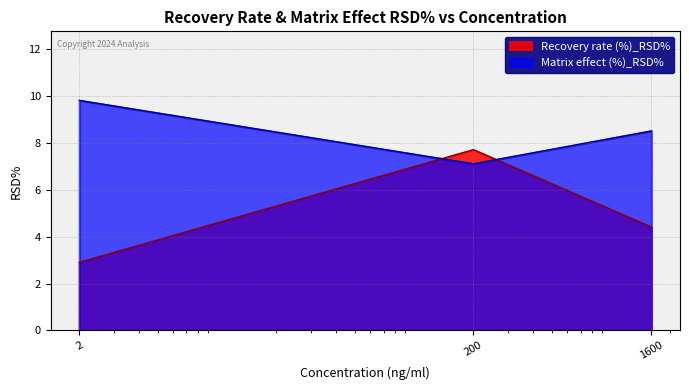

At which label is Recovery rate (%)_RSD% closest to 5?

1600